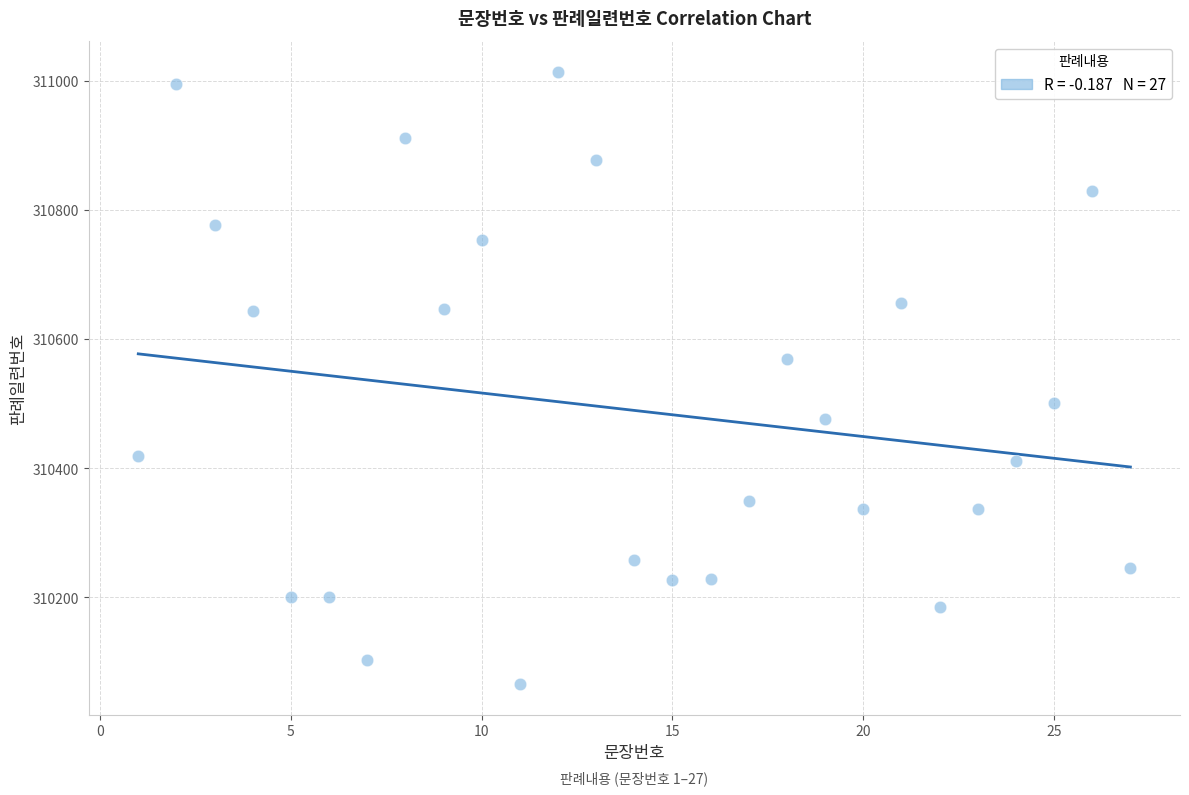

What is the range of X values (max minus min)?

26.0